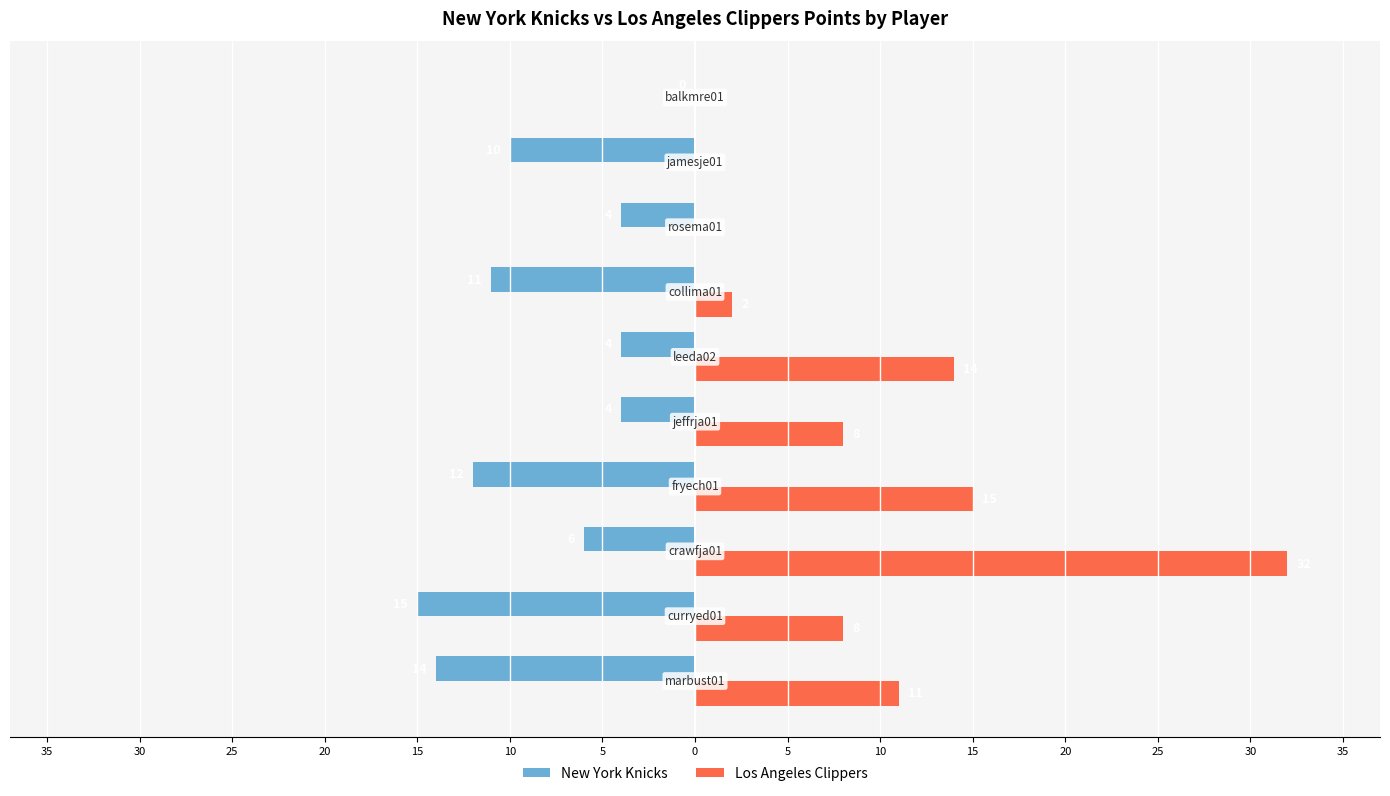

List the series in order of their peak value, lowest first.

New York Knicks, Los Angeles Clippers